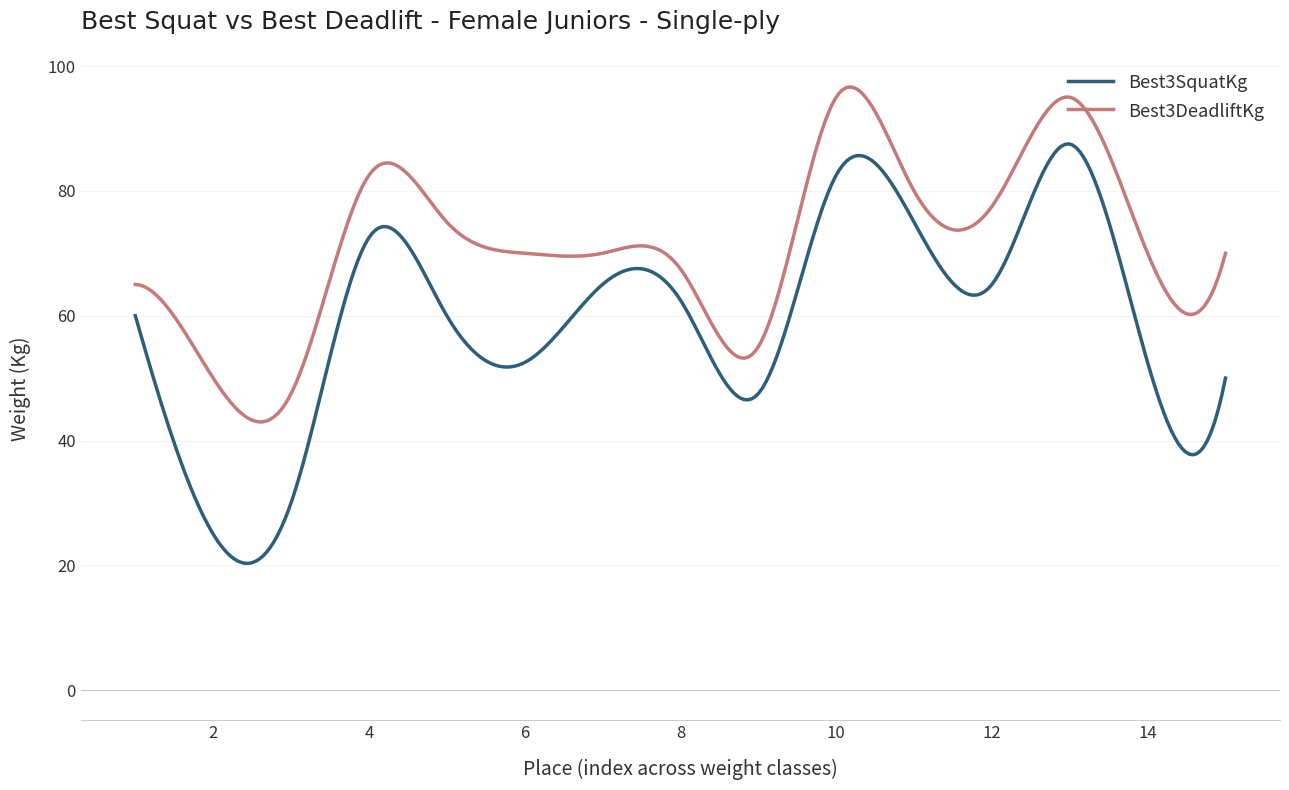

True or false: Best3DeadliftKg and Best3SquatKg cross at least once.

False